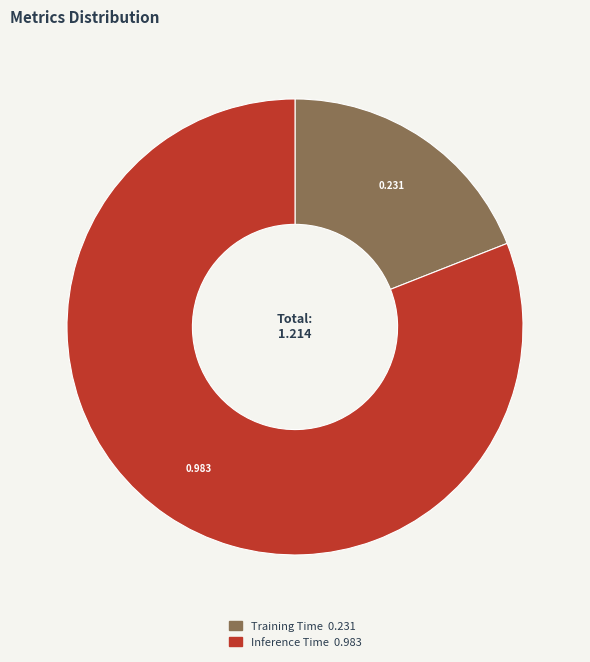

Which category accounts for the majority?

Inference Time